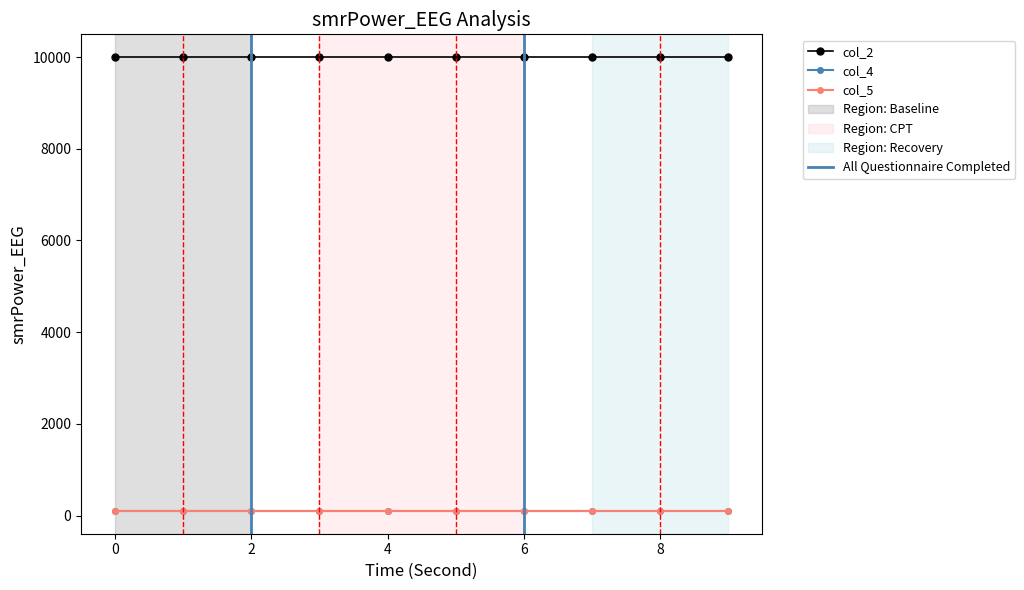

Does the chart display data point markers on the line(s)?

Yes